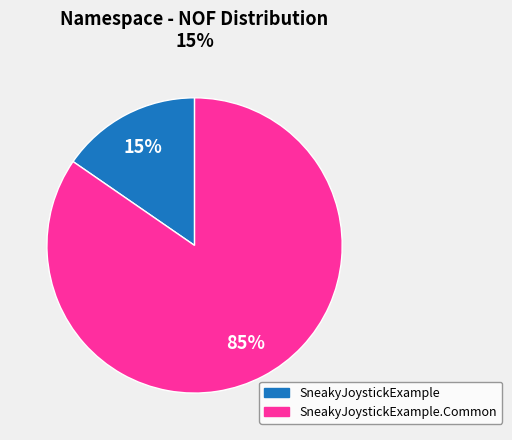

To the nearest percent, what is the average slice percentage?

50%